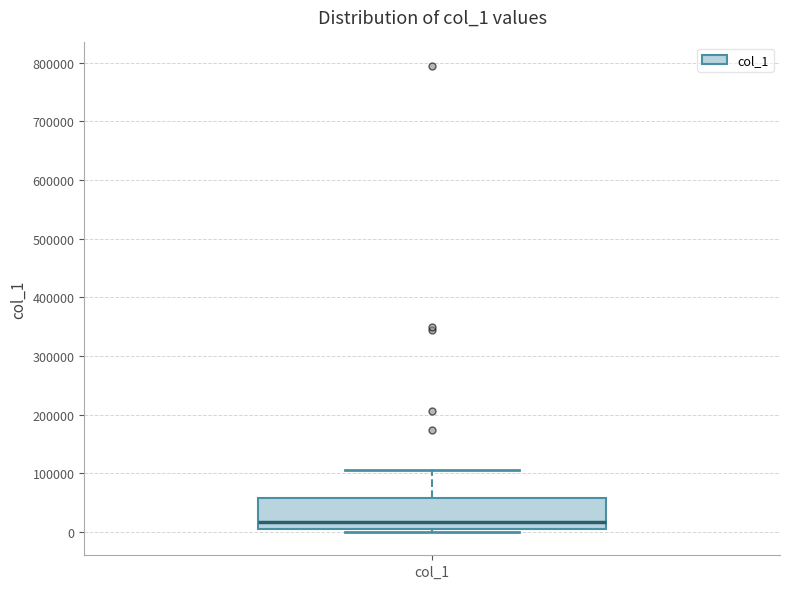

Where is the upper edge of the box for col_1 on the y-axis? The values are not printed on the chart, so give them approximately, as read against the axis.

60000